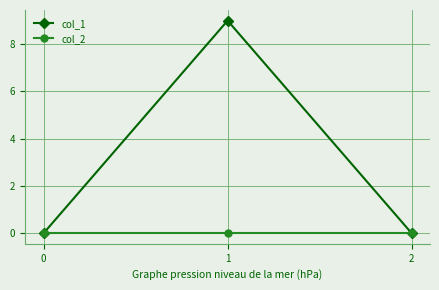

The value of col_2 at 2 is 0. True or false?

True